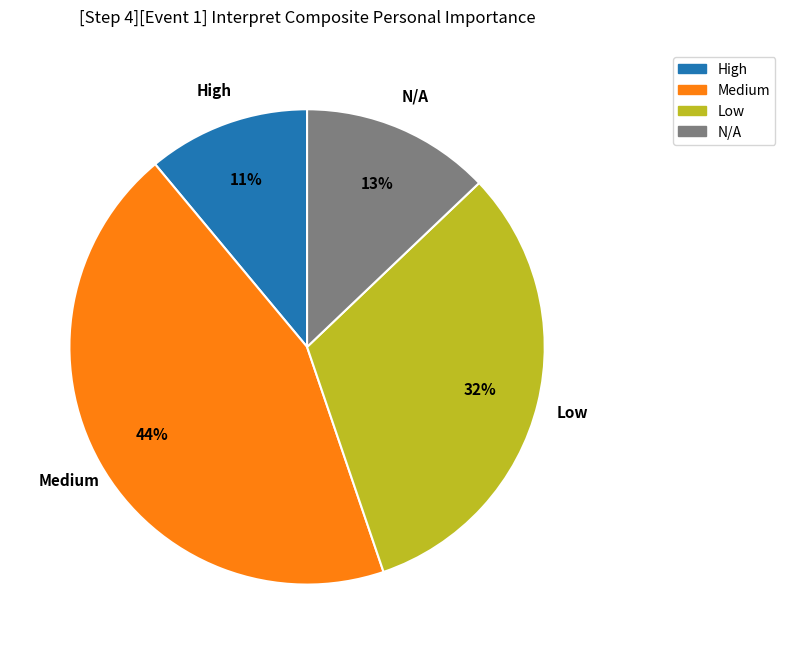

To the nearest percent, what is the difference between the largest and smallest slice percentages?

33%